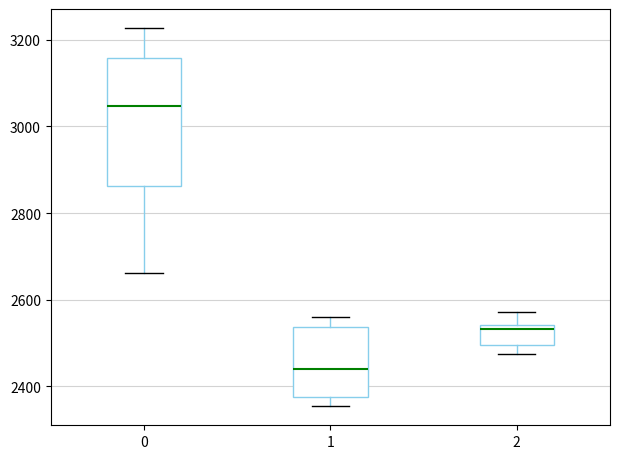

Which box is the tallest, from its lower edge to its upper edge?

0